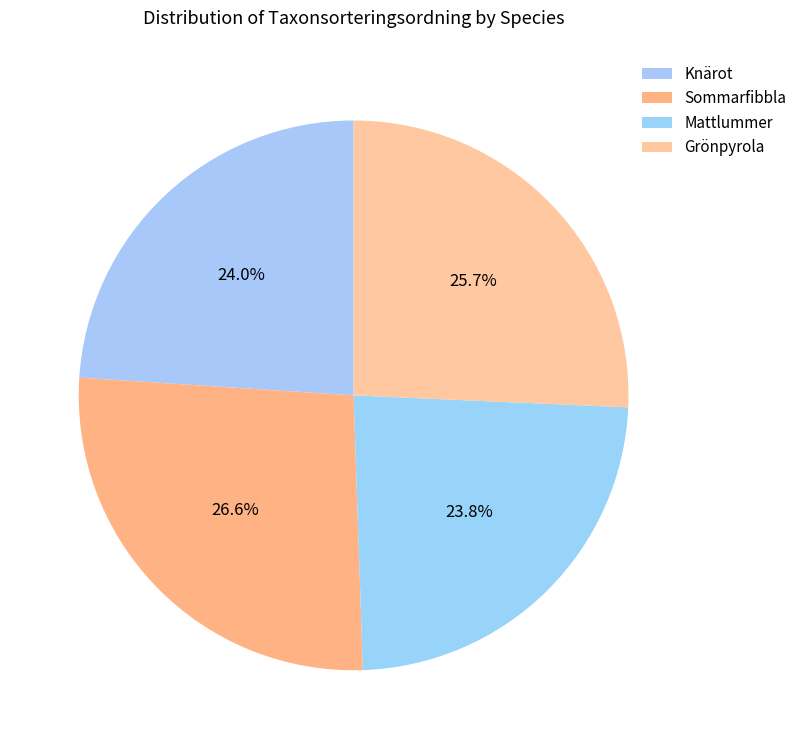

Rank the categories by value from highest to lowest.

Sommarfibbla, Grönpyrola, Knärot, Mattlummer